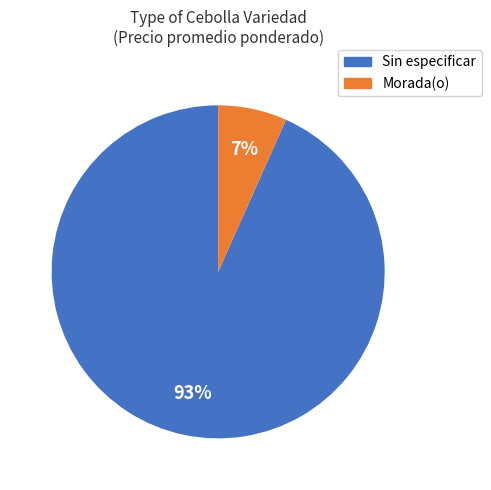

Does any single category account for the majority?

Yes